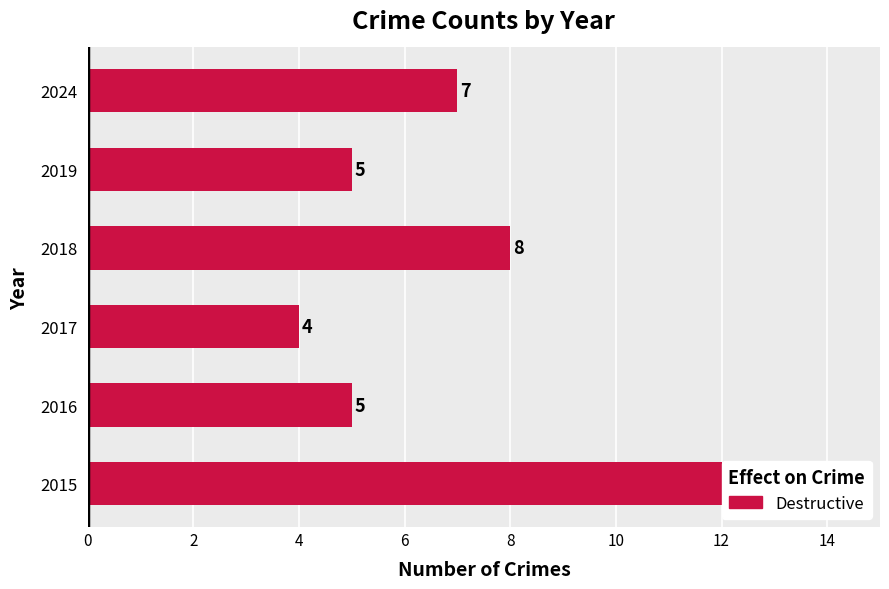

What is the smallest value displayed?

4